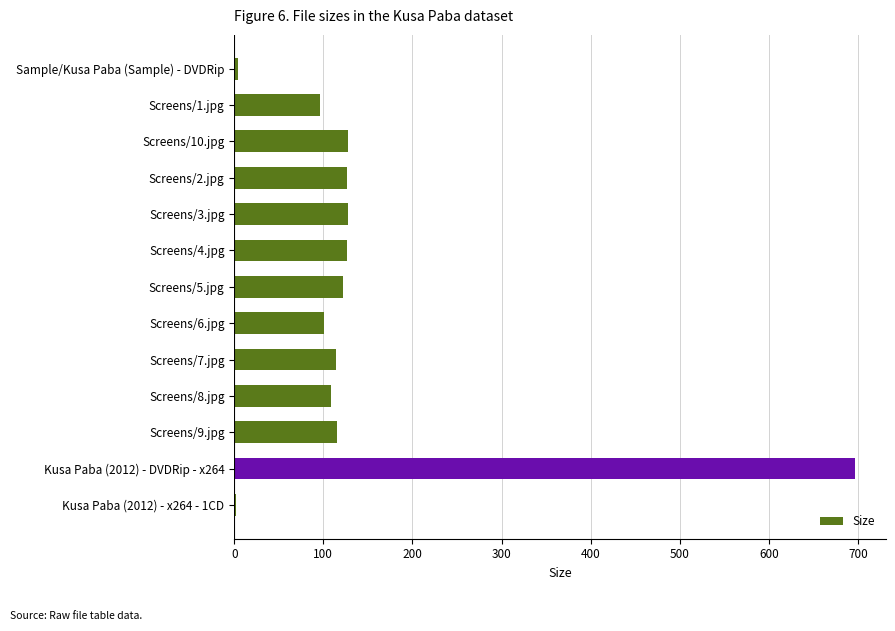

What is the ratio of the value at Screens/2.jpg to the value at Screens/9.jpg?

1.1